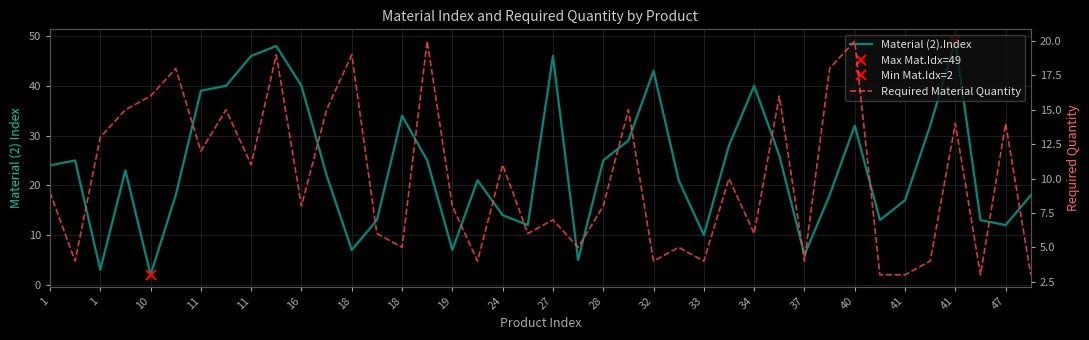

True or false: Required Material Quantity and Material (2).Index cross at least once.

True